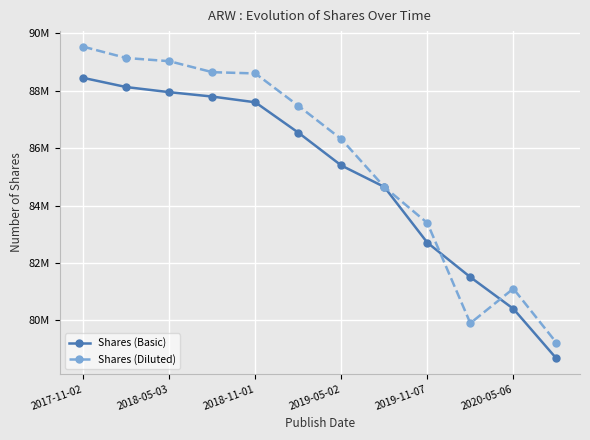

Does the chart have visible grid lines?

Yes